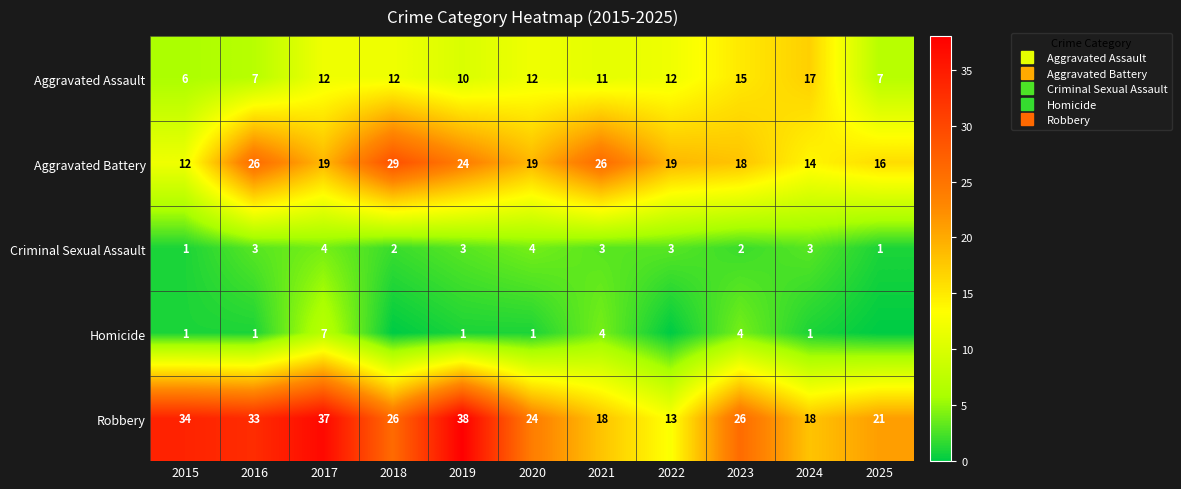

Is it true that Aggravated Battery equals 6 at 2019?

False